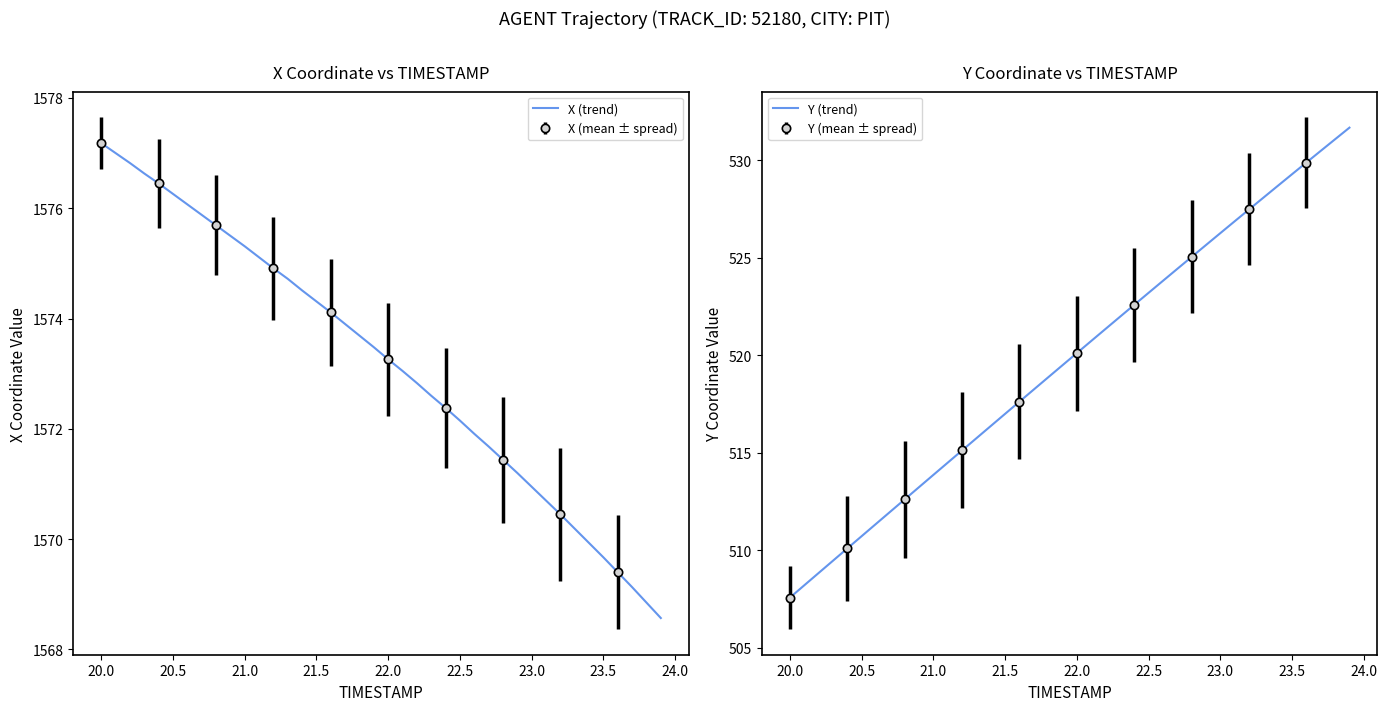

Read the Y (trend) value at 22.0.

520.1